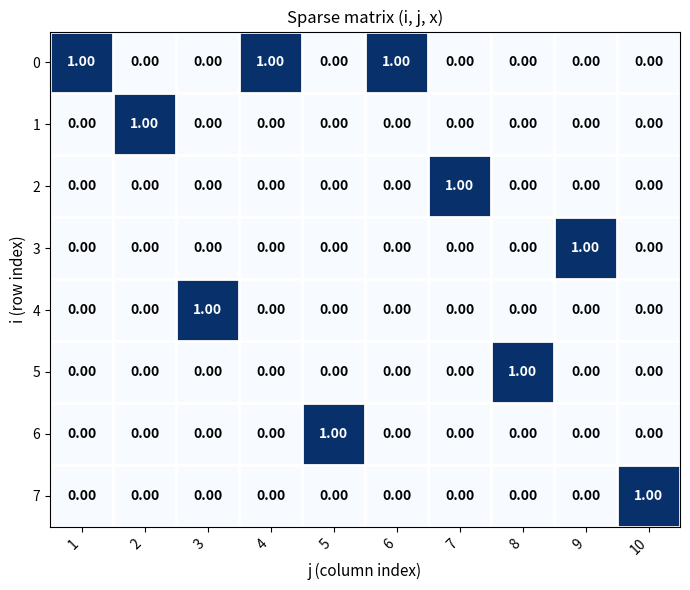

Reading right to left, extract all data points from this chart.

0: 10=0	9=0	8=0	7=0	6=1	5=0	4=1	3=0	2=0	1=1
1: 10=0	9=0	8=0	7=0	6=0	5=0	4=0	3=0	2=1	1=0
2: 10=0	9=0	8=0	7=1	6=0	5=0	4=0	3=0	2=0	1=0
3: 10=0	9=1	8=0	7=0	6=0	5=0	4=0	3=0	2=0	1=0
4: 10=0	9=0	8=0	7=0	6=0	5=0	4=0	3=1	2=0	1=0
5: 10=0	9=0	8=1	7=0	6=0	5=0	4=0	3=0	2=0	1=0
6: 10=0	9=0	8=0	7=0	6=0	5=1	4=0	3=0	2=0	1=0
7: 10=1	9=0	8=0	7=0	6=0	5=0	4=0	3=0	2=0	1=0